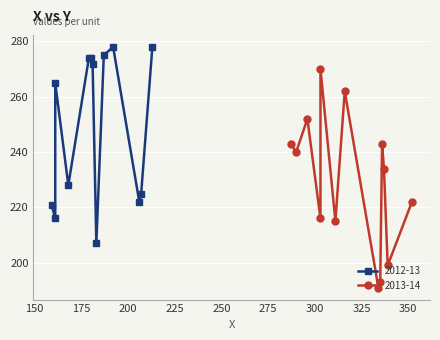

Is it true that the value at 296 is 252?

True